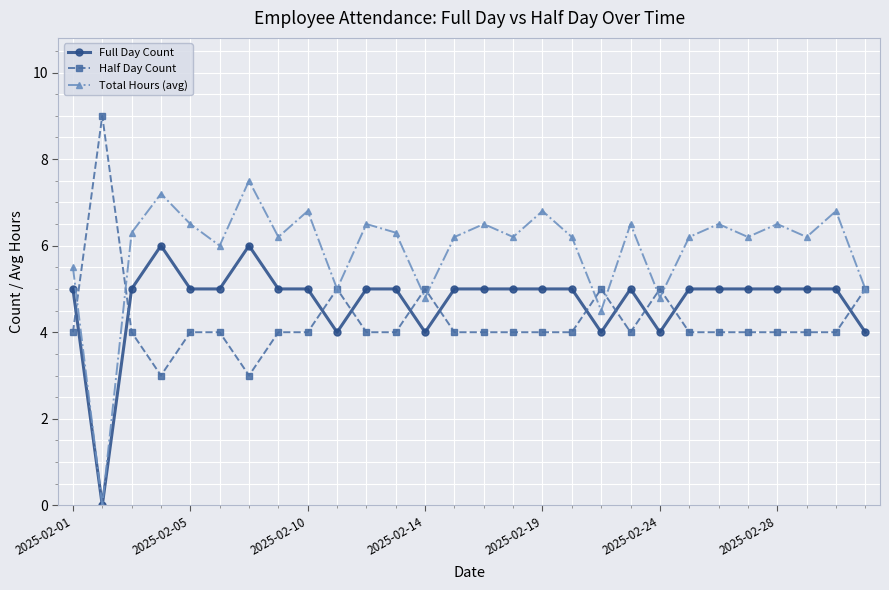

What is the maximum value for Half Day Count?

9.0